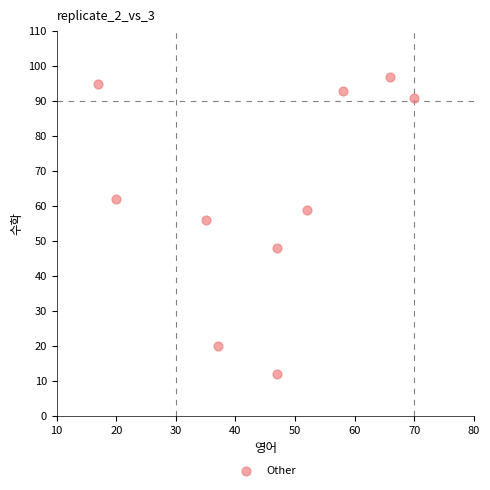

What Y value in the scatter plot is closest to 54?

56